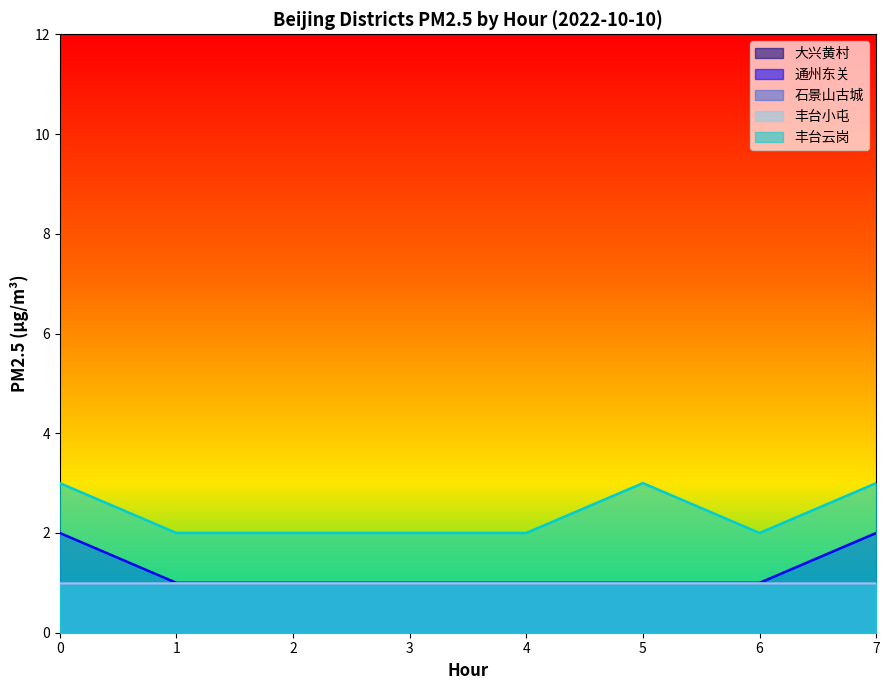

How many lines are shown in the chart?

5